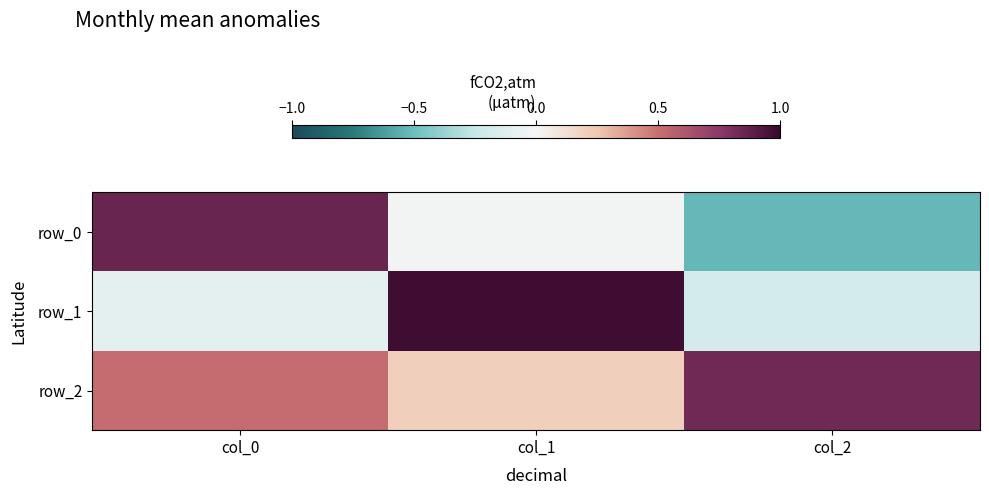

Which category has the lowest value in the row_1 series?

col_2